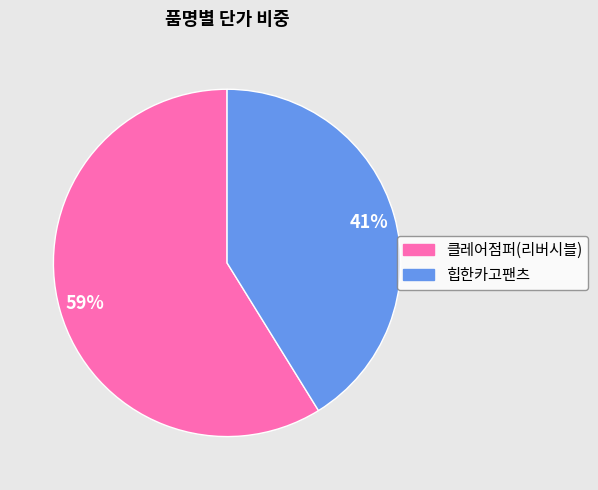

What percentage is the 힙한카고팬츠 slice, to the nearest percent?

41%